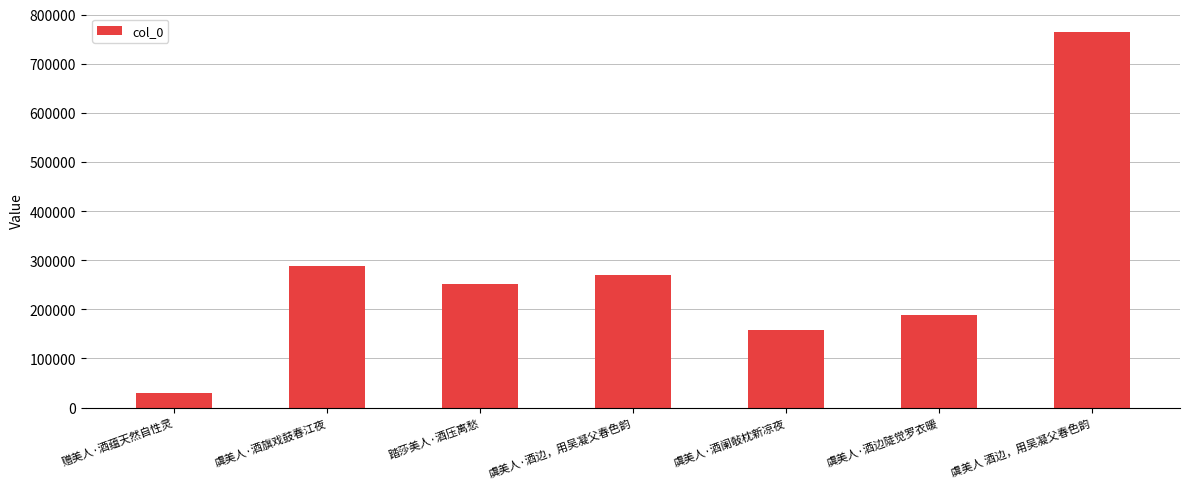

Count the number of data series in this chart.

1